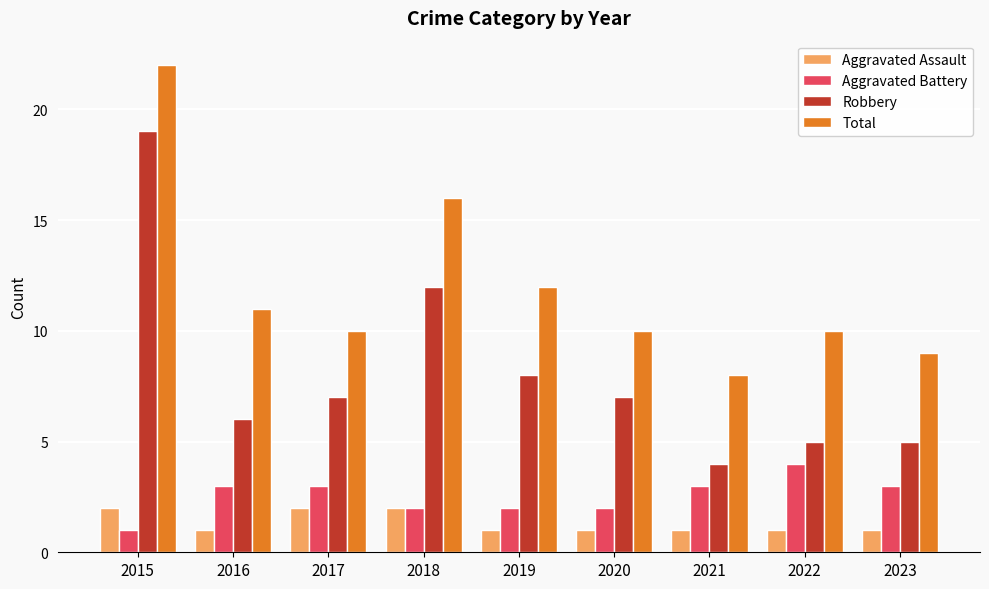

Does the chart contain any negative values?

No